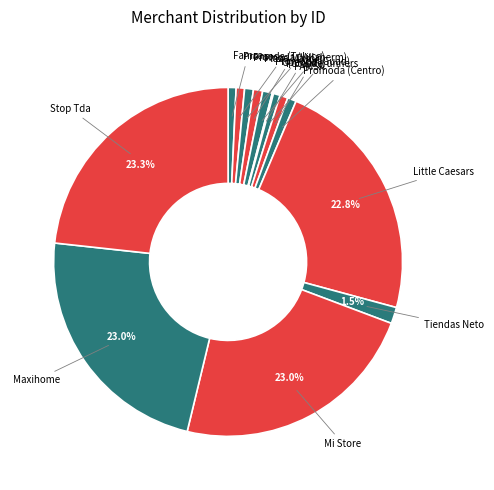

To the nearest percent, what portion does FAMSA represent?

1%